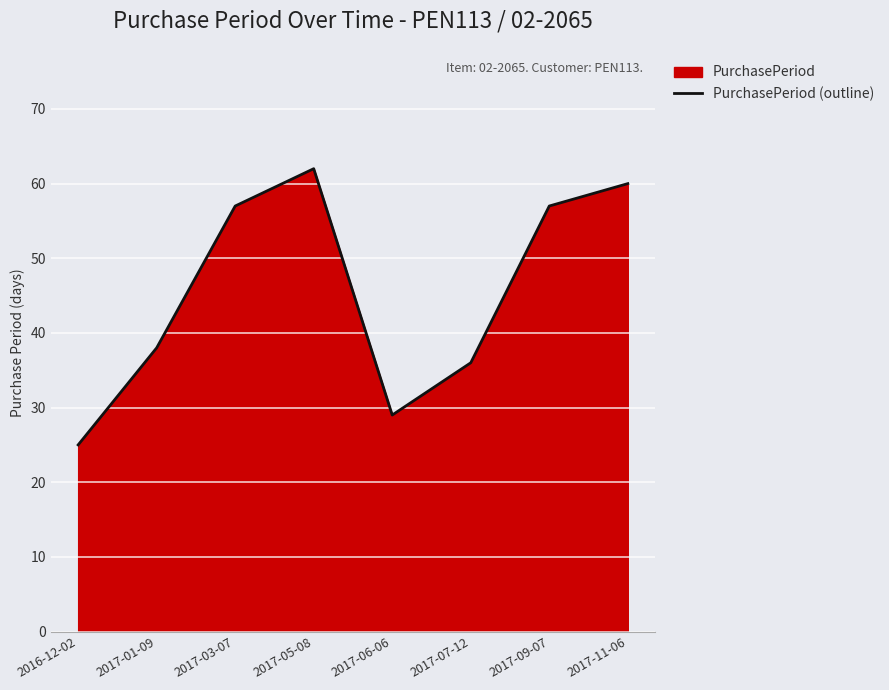

The value at 2017-11-06 is 60. True or false?

True